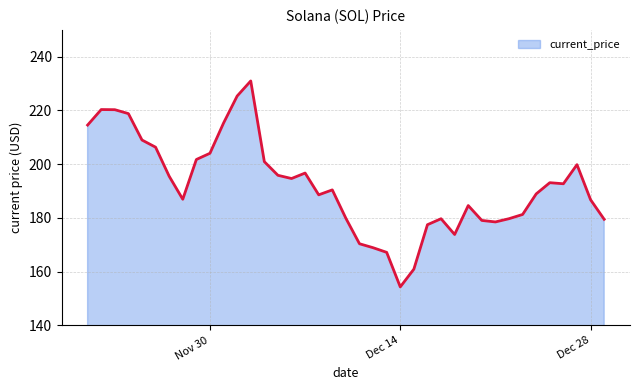

What is the approximate value at Nov 30?

204.1